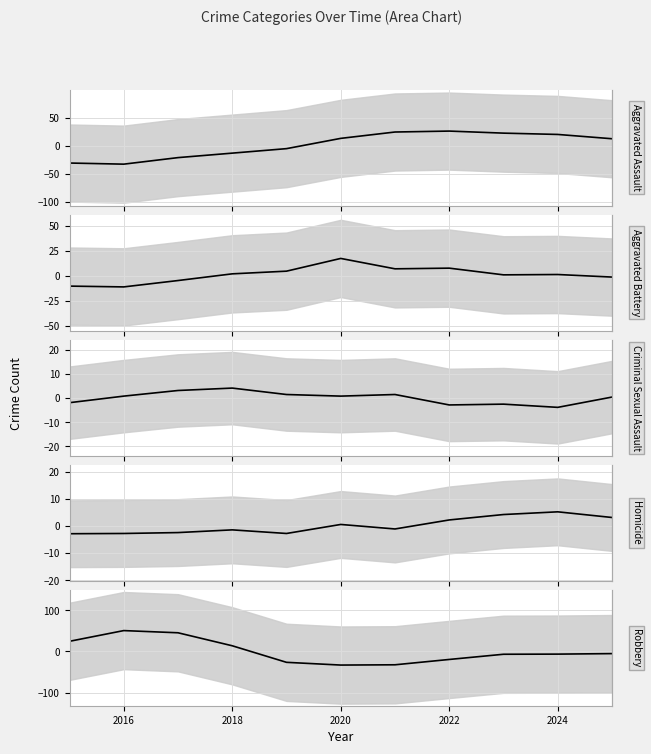

In Homicide (trend), how many points are lower than both neighbors (excluding endpoints)?

2